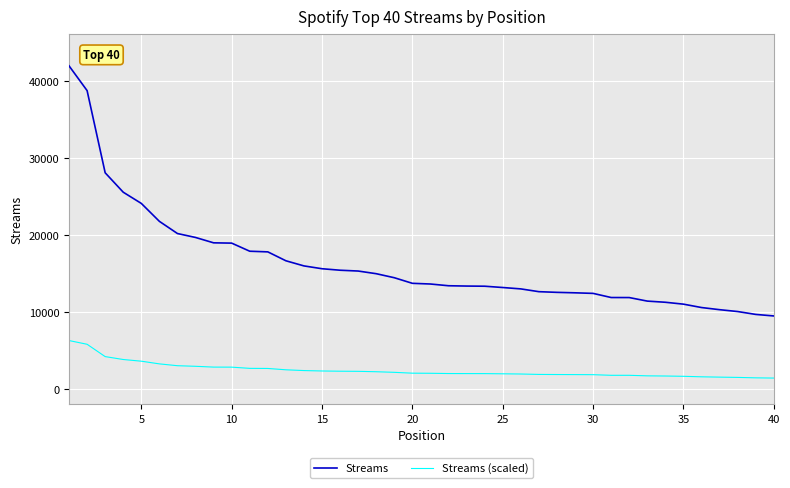

At how many categories does at least one series exceed 33512?

2